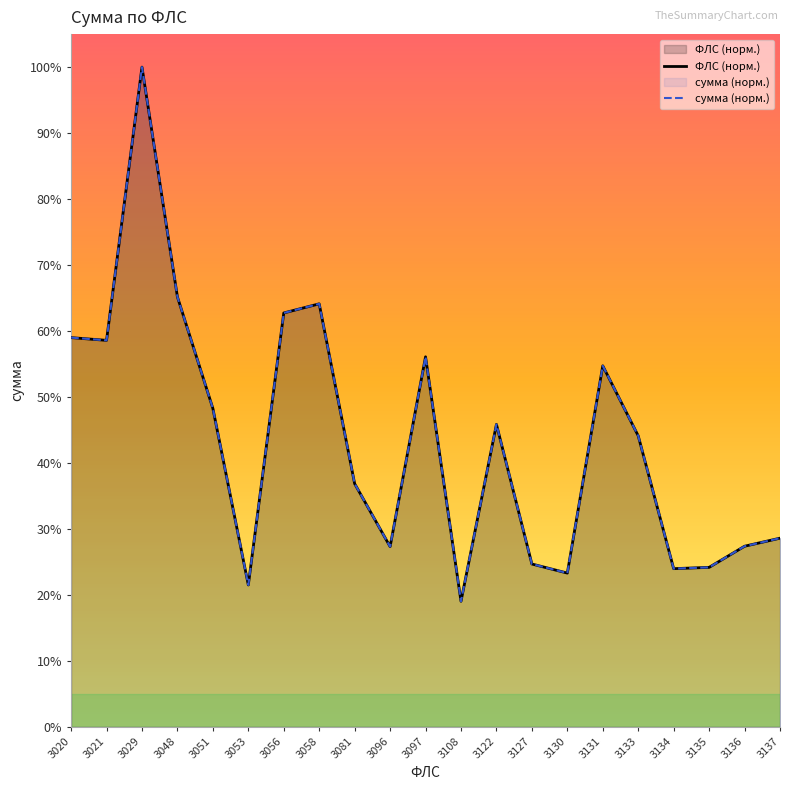

True or false: сумма (норм.) and ФЛС (норм.) cross at least once.

False